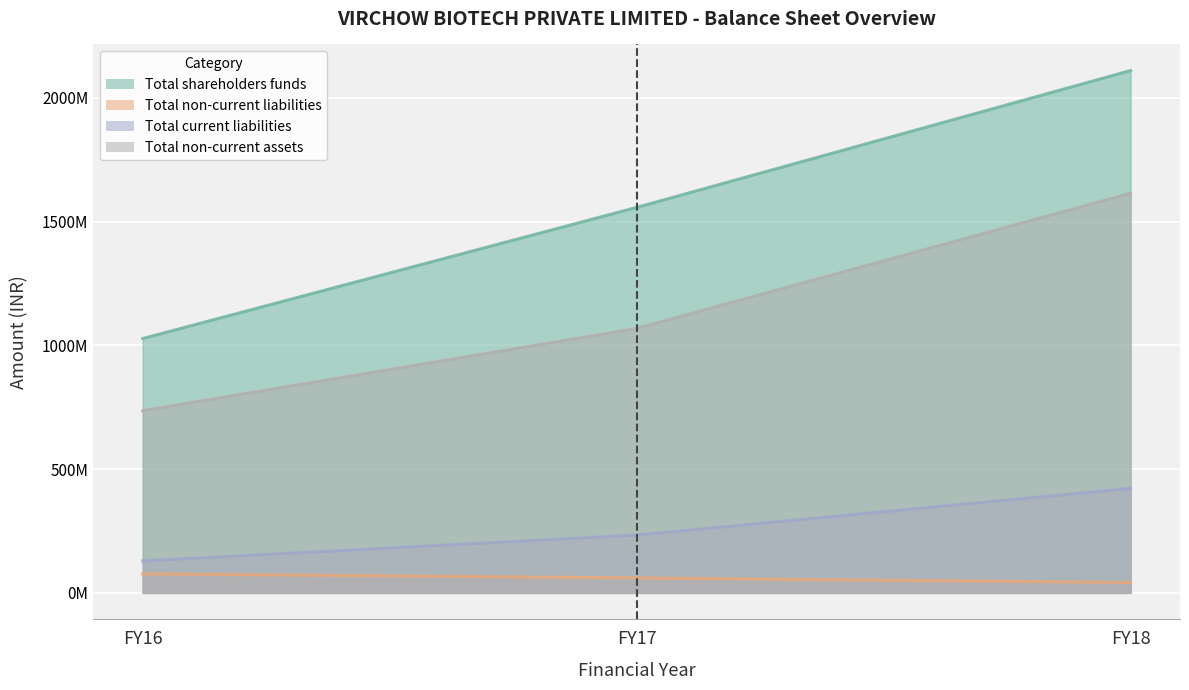

What is the difference between the Total shareholders funds values at FY17 and FY18?

552733000